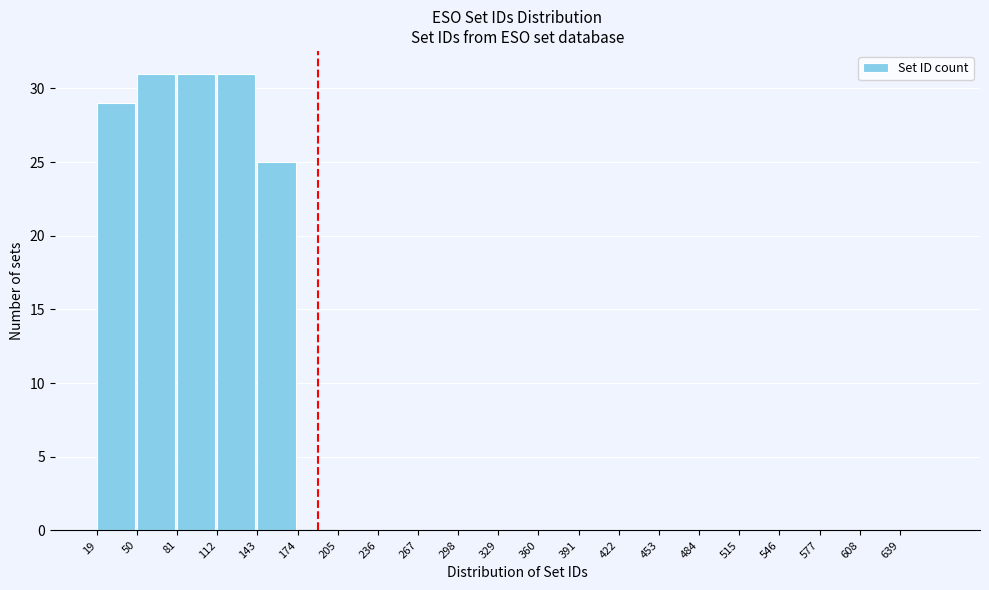

Reading left to right, transcribe this chart: for each bar, give the range it covers on the x-axis and its height. Neither the bar edges nor the heights are printed on the chart, so give them approximately, as read against the axes.

19 to 50: 29
50 to 81: 31
81 to 112: 31
112 to 143: 31
143 to 174: 25
174 to 205: 0
205 to 236: 0
236 to 267: 0
267 to 298: 0
298 to 329: 0
329 to 360: 0
360 to 391: 0
391 to 422: 0
422 to 453: 0
453 to 484: 0
484 to 515: 0
515 to 546: 0
546 to 577: 0
577 to 608: 0
608 to 639: 0
639 to 670: 0